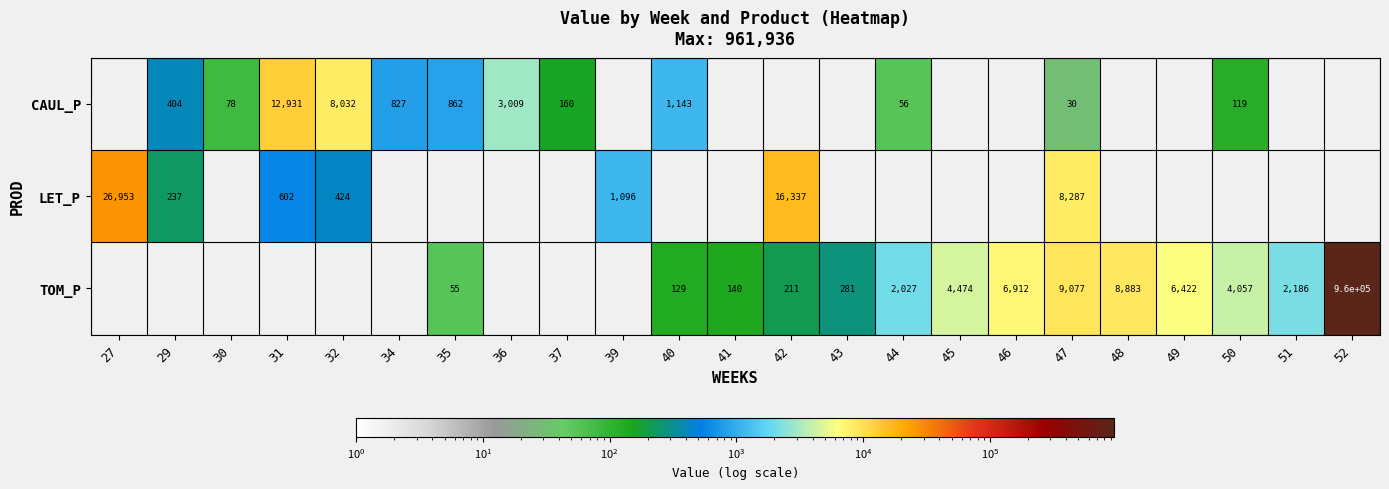

What is the difference between the CAUL_P values at 44 and 34?

771